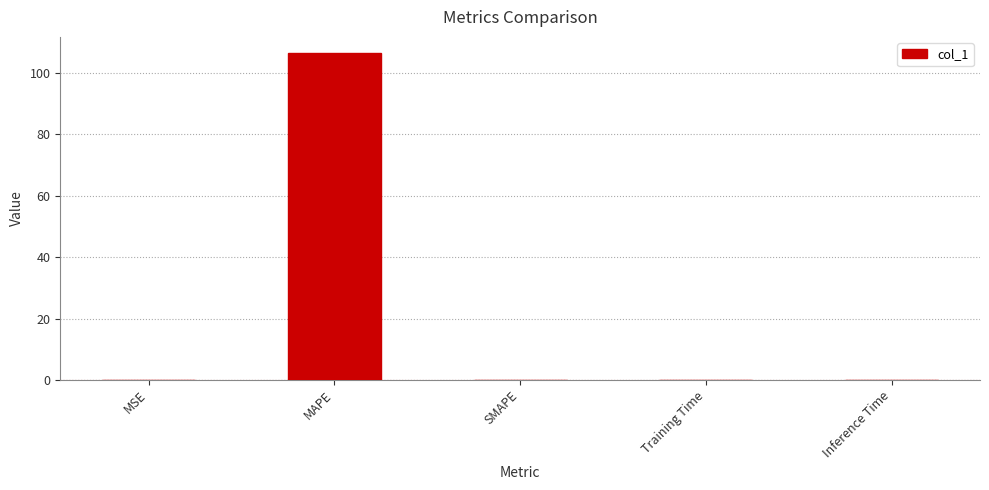

What is the difference between the values at MAPE and SMAPE?

106.4